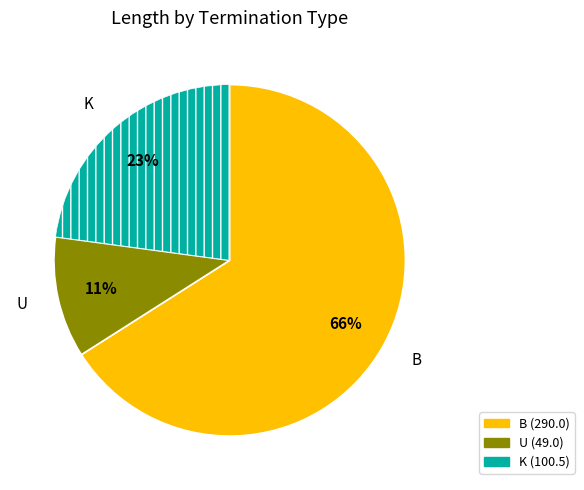

Between K and B, which is larger?

B